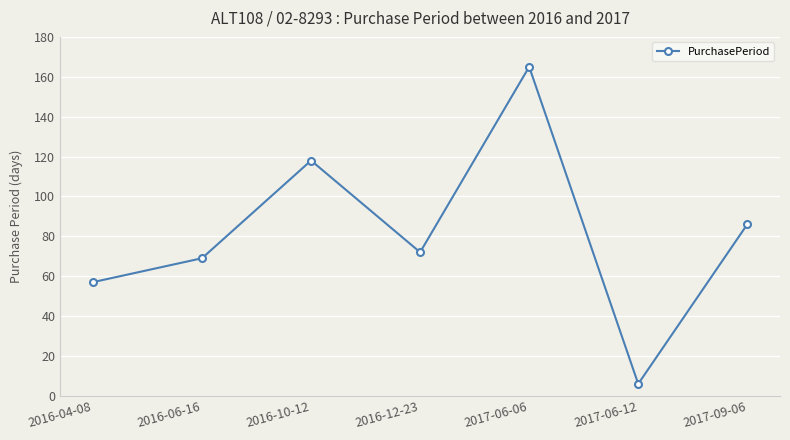

True or false: the data has more than 1 interior local peaks.

True